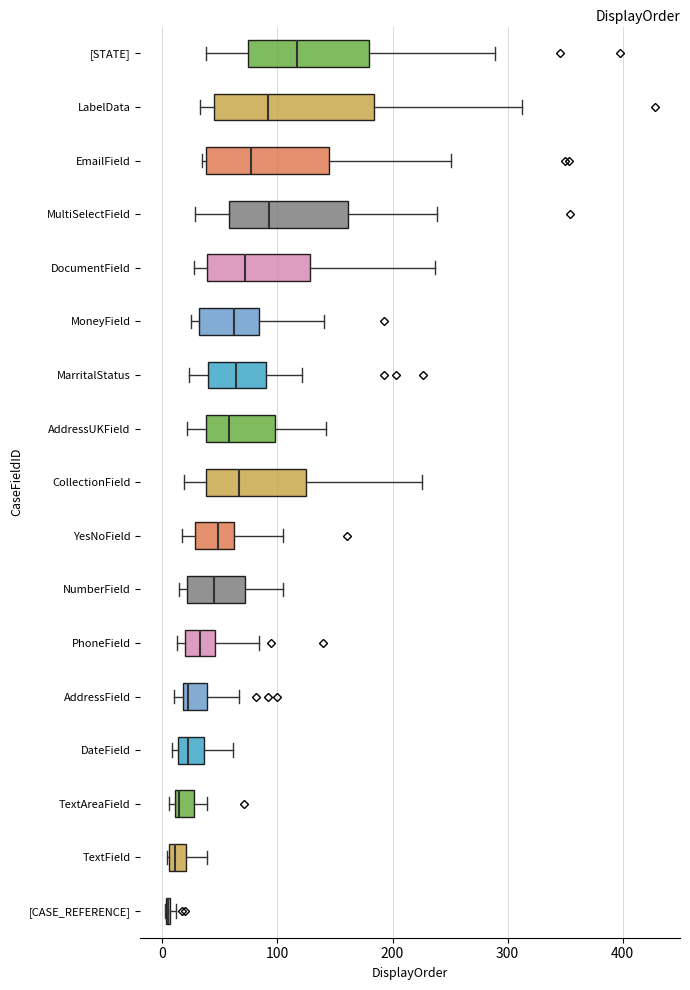

Where is the left edge of the box for DateField on the x-axis? The values are not printed on the chart, so give them approximately, as read against the axis.

10